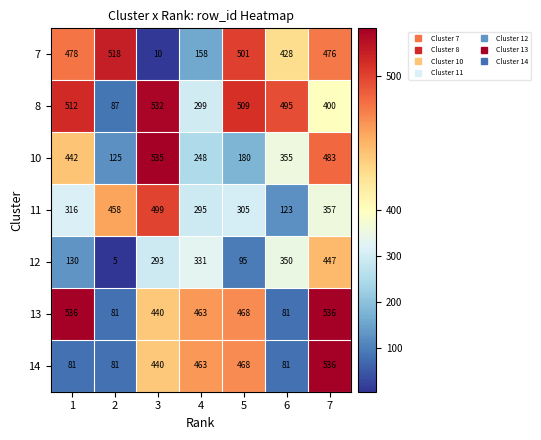

Which series has the largest range (max minus min)?

7